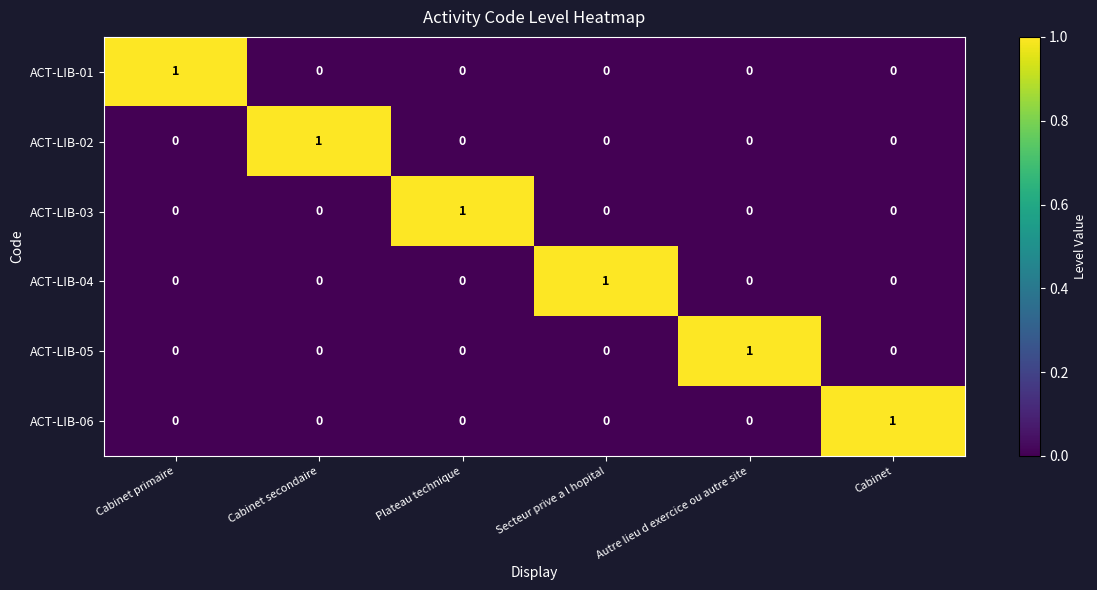

Is it true that ACT-LIB-06 equals 1 at Cabinet?

True